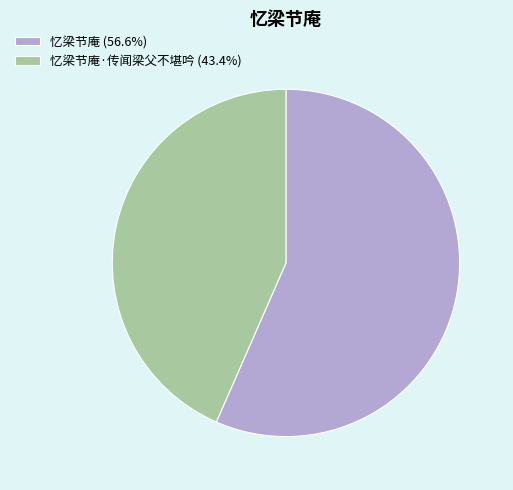

Count the number of slices in the pie.

2